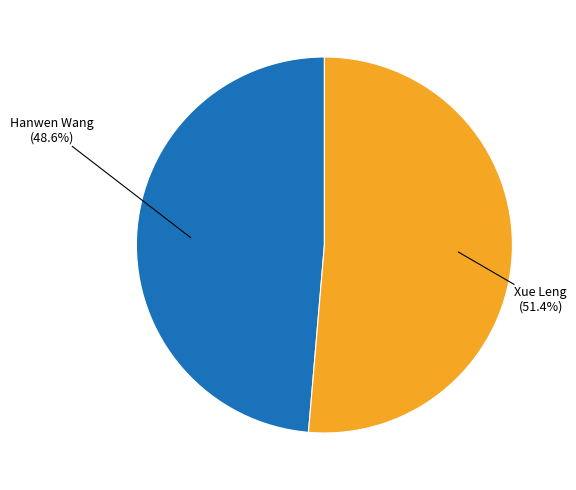

Which category has the smallest portion of the pie?

Hanwen Wang